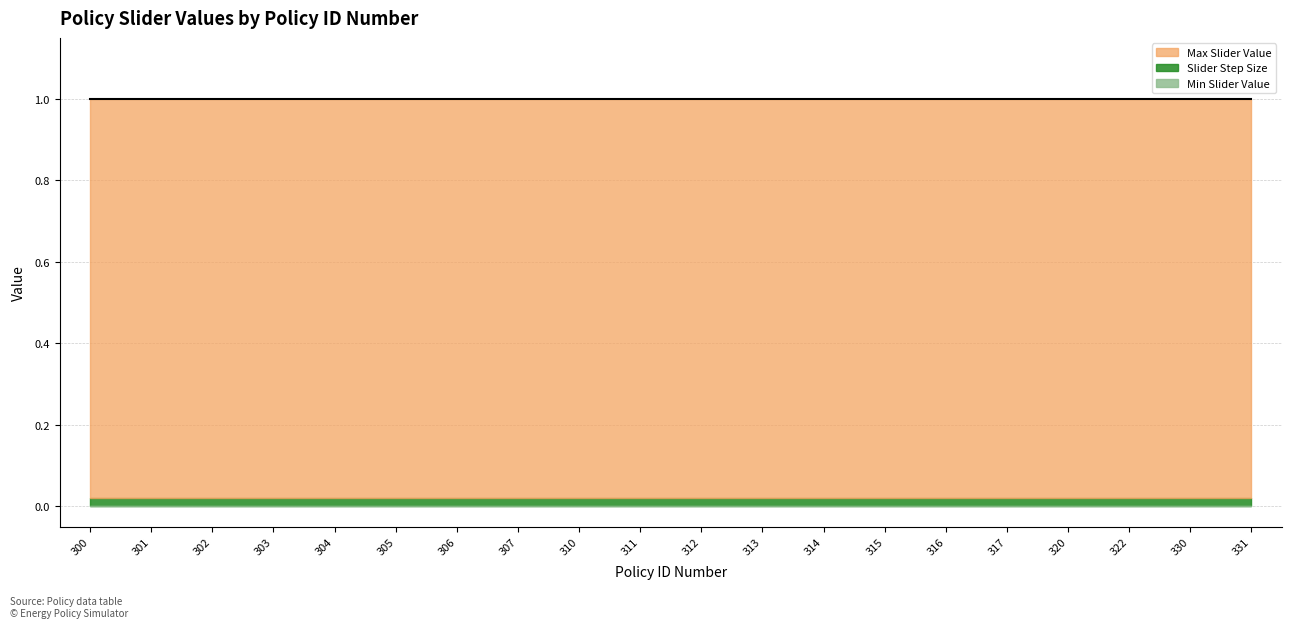

Between 315 and 320, which series saw the biggest shift?

Max Slider Value